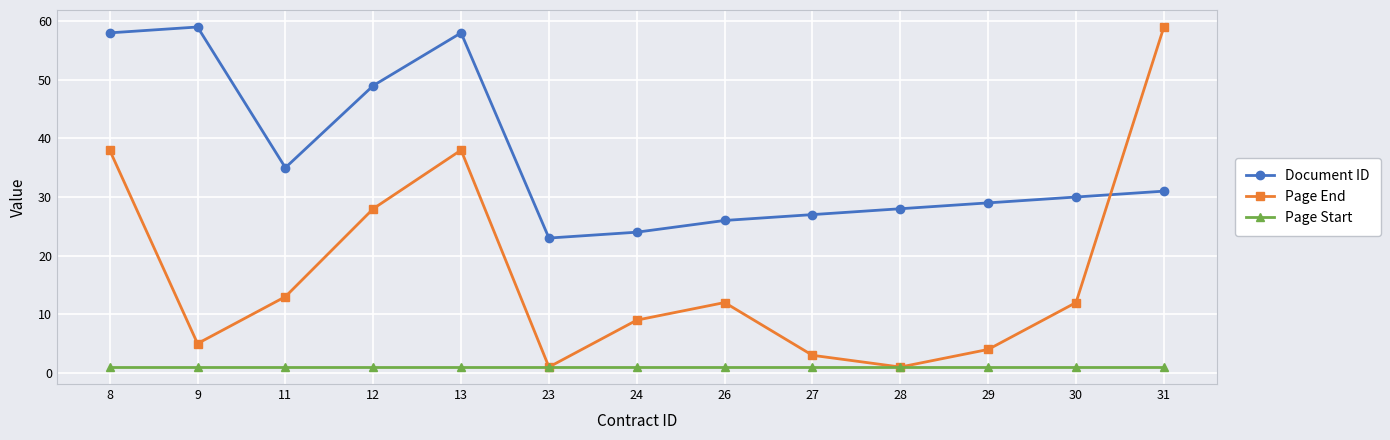

Where does the Document ID series first go above 30?

8